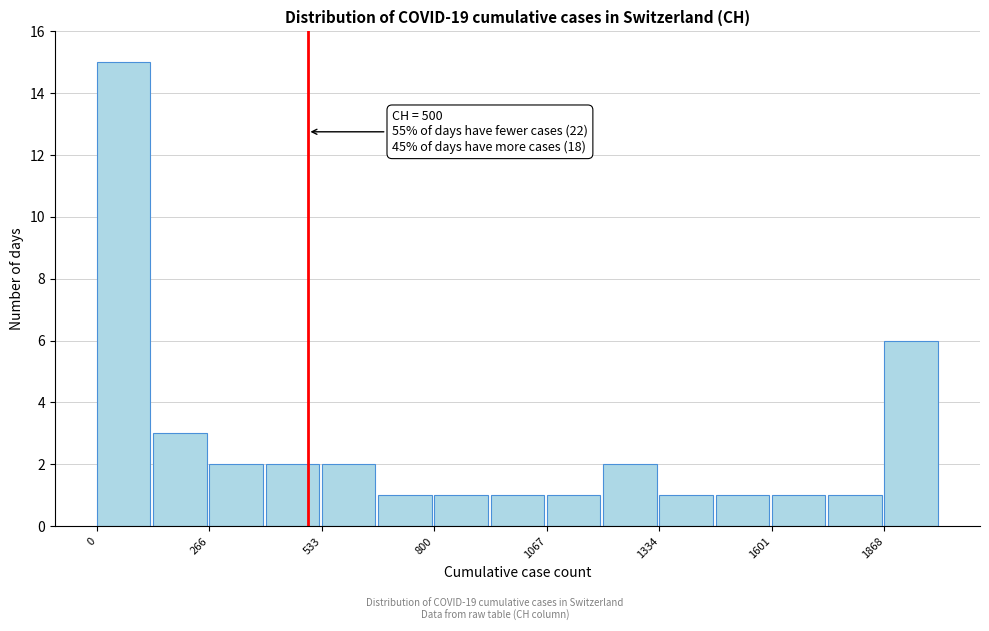

Around what value on the x-axis is the tallest bar? Give the approximate position of its centre, as read against the axis.

50